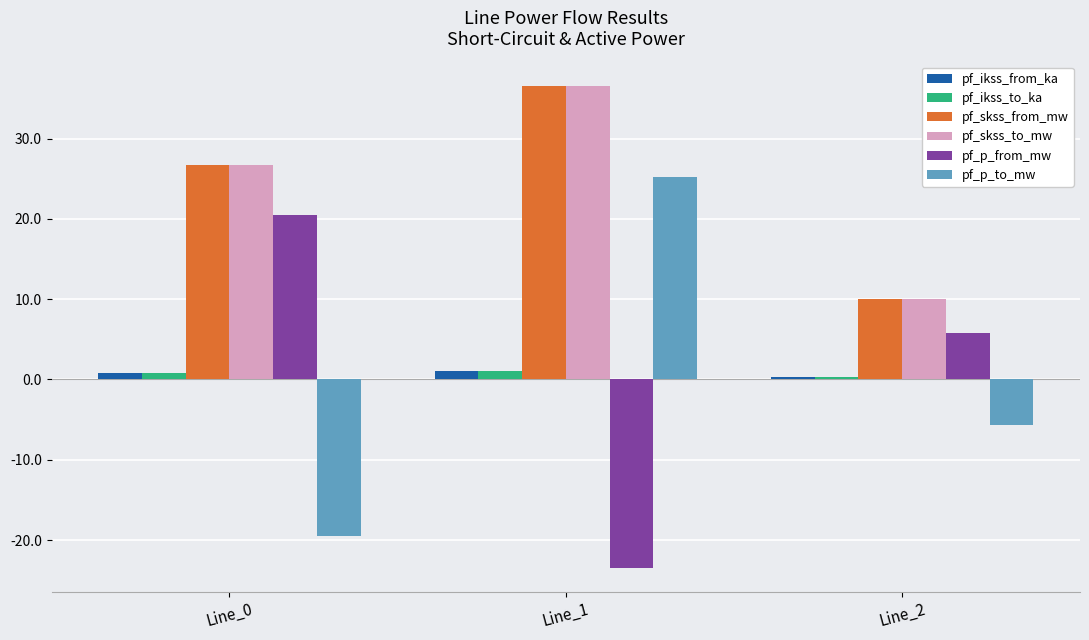

What is the minimum value for pf_skss_from_mw?

10.1